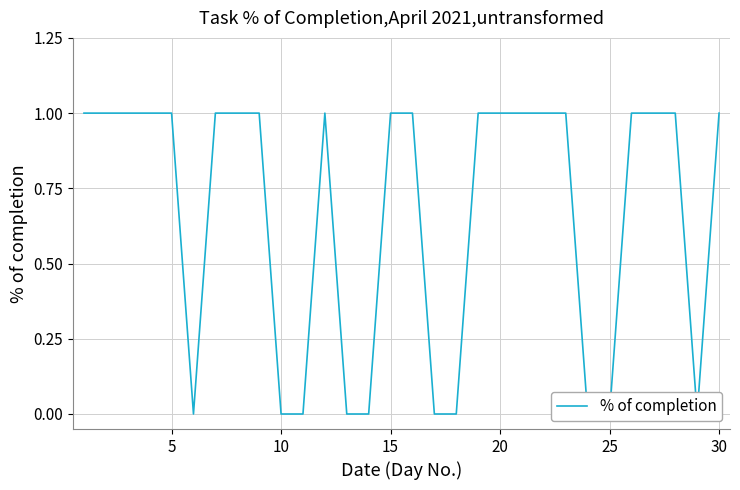

How many lines are shown in the chart?

1